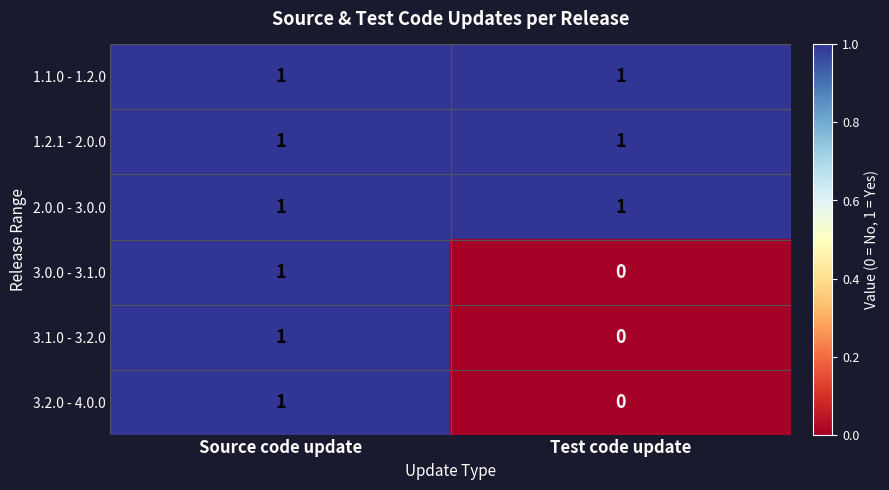

Count the number of categories in the chart.

2